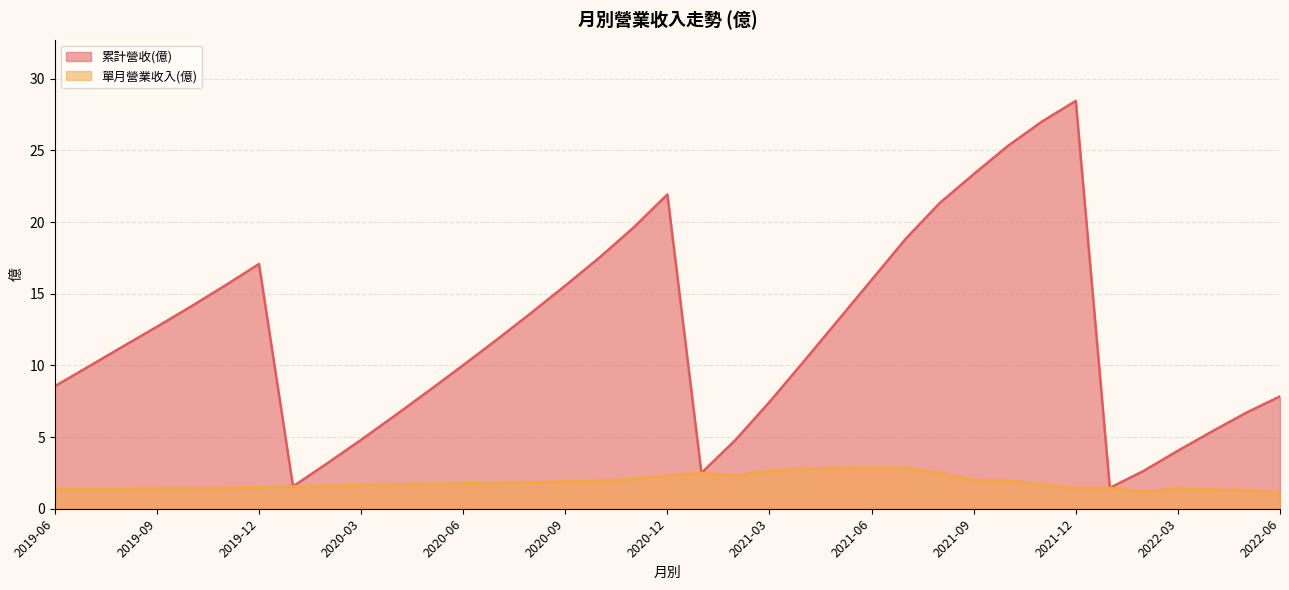

Which series has the widest spread of values?

累計營收(億)